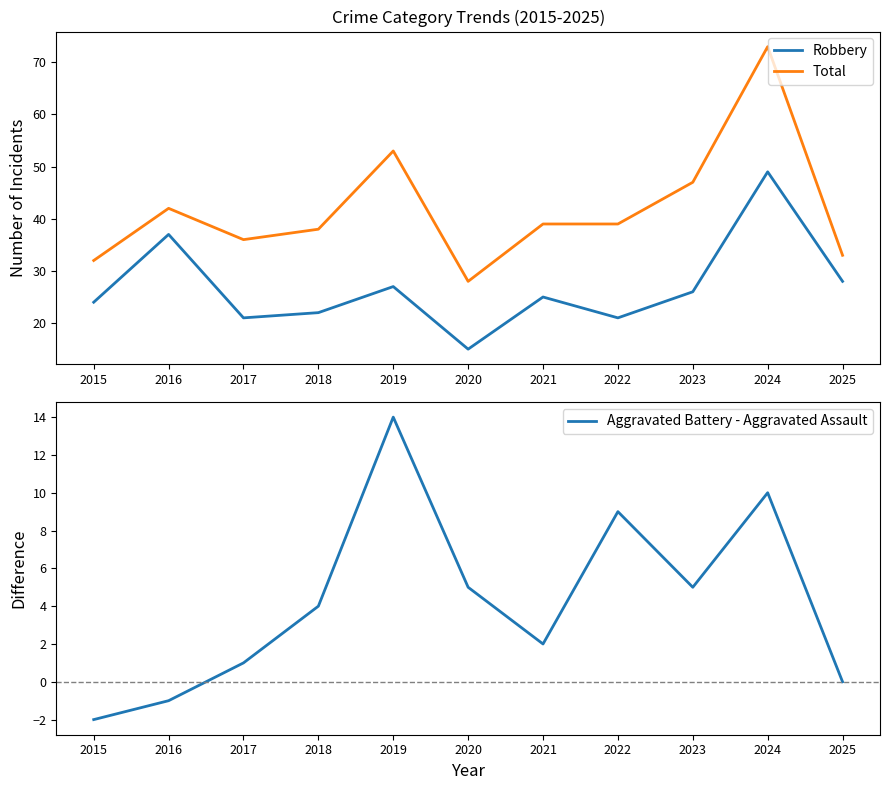

At which category is the sum across all series the highest?

2024